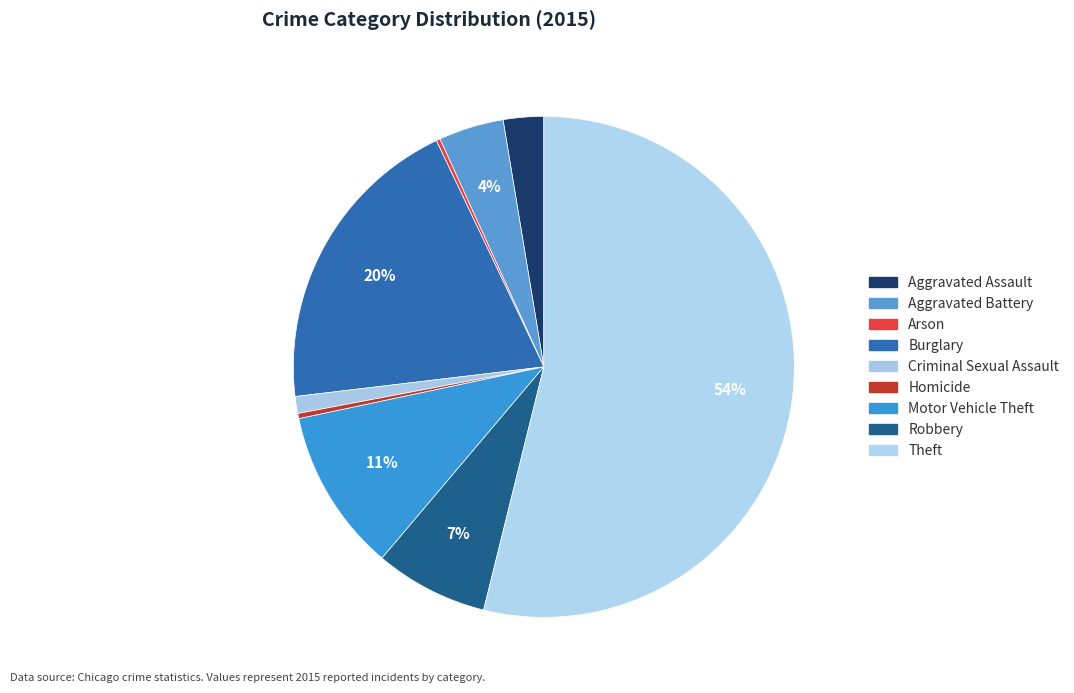

Which category has the biggest portion of the pie?

Theft